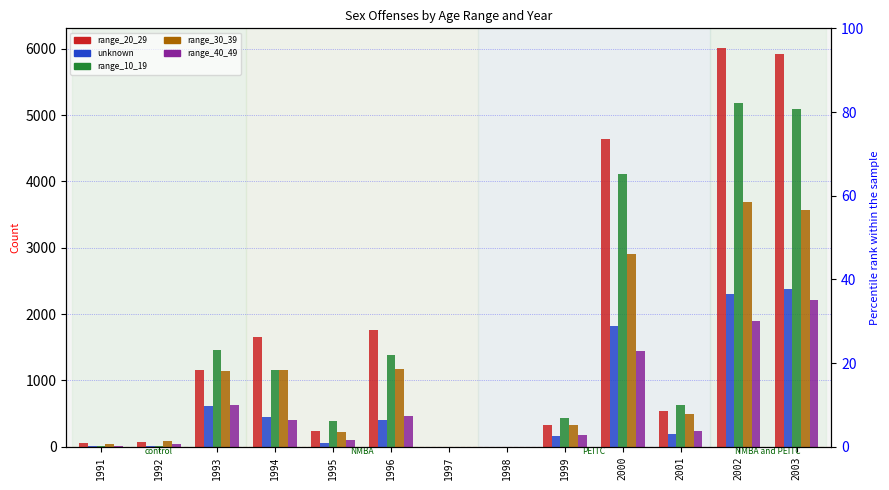

Is it true that range_10_19 equals 1461 at 1993?

True